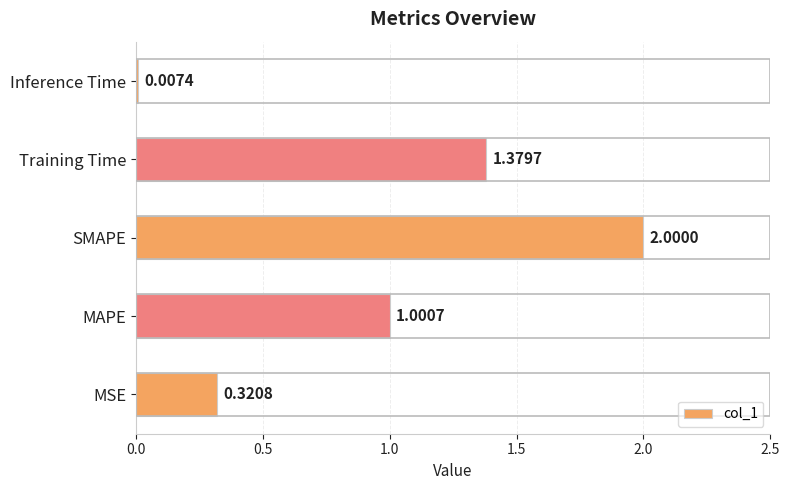

Where is the data nearest to the value 1?

MAPE